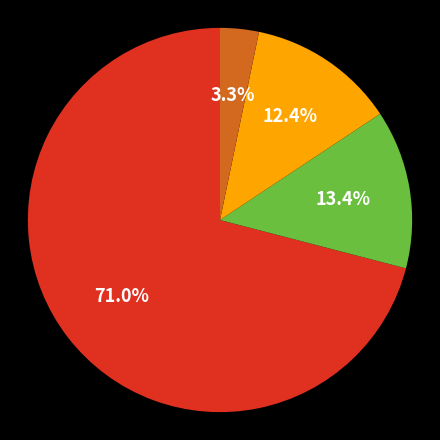

Is there any slice that represents more than half of the pie?

Yes